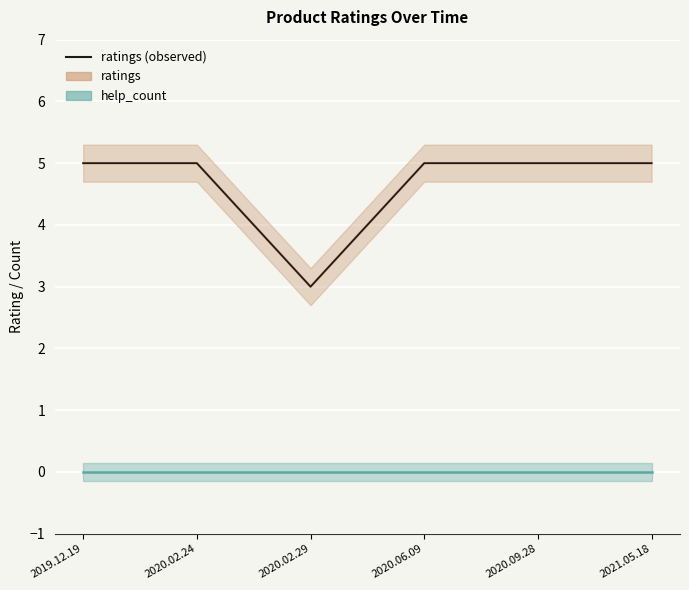

True or false: ratings (observed) has a value of 7 at 2020.09.28.

False